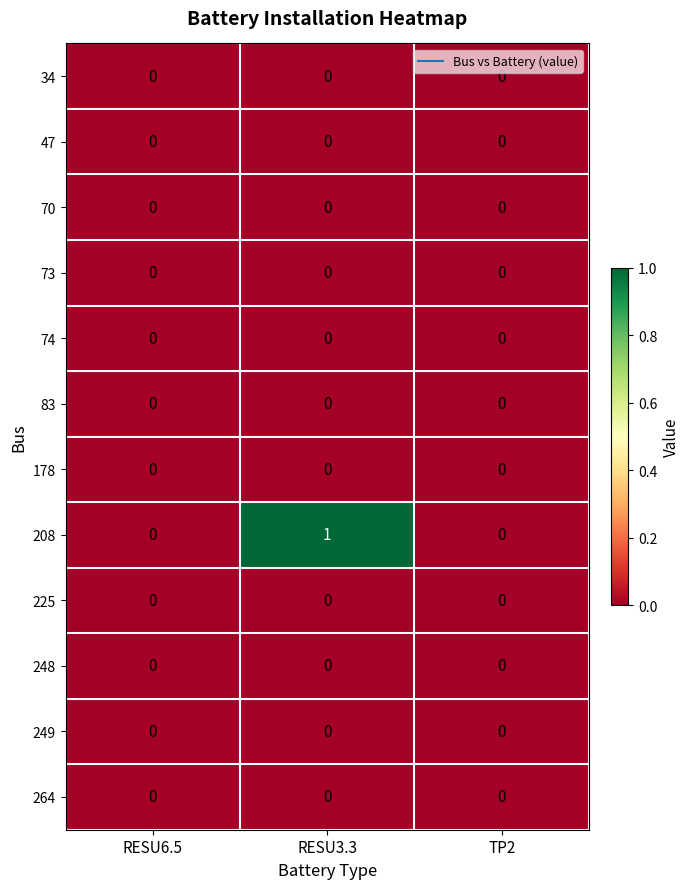

The 264 series shows 0 at RESU6.5. True or false?

True